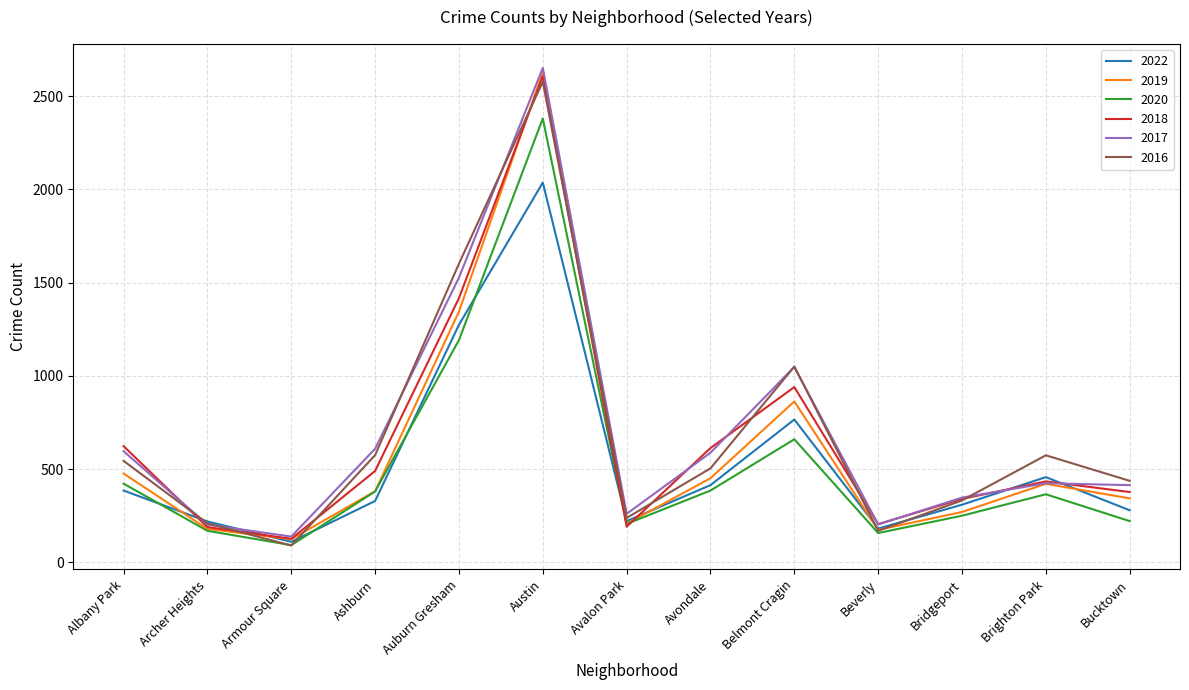

What is the sum of all 2020 values?

6880